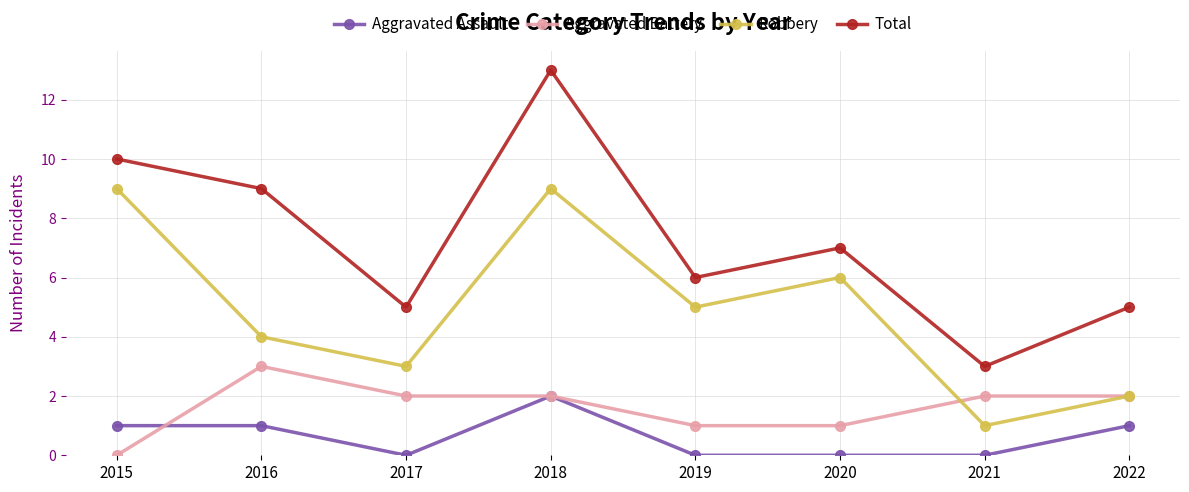

Does the chart have visible grid lines?

Yes